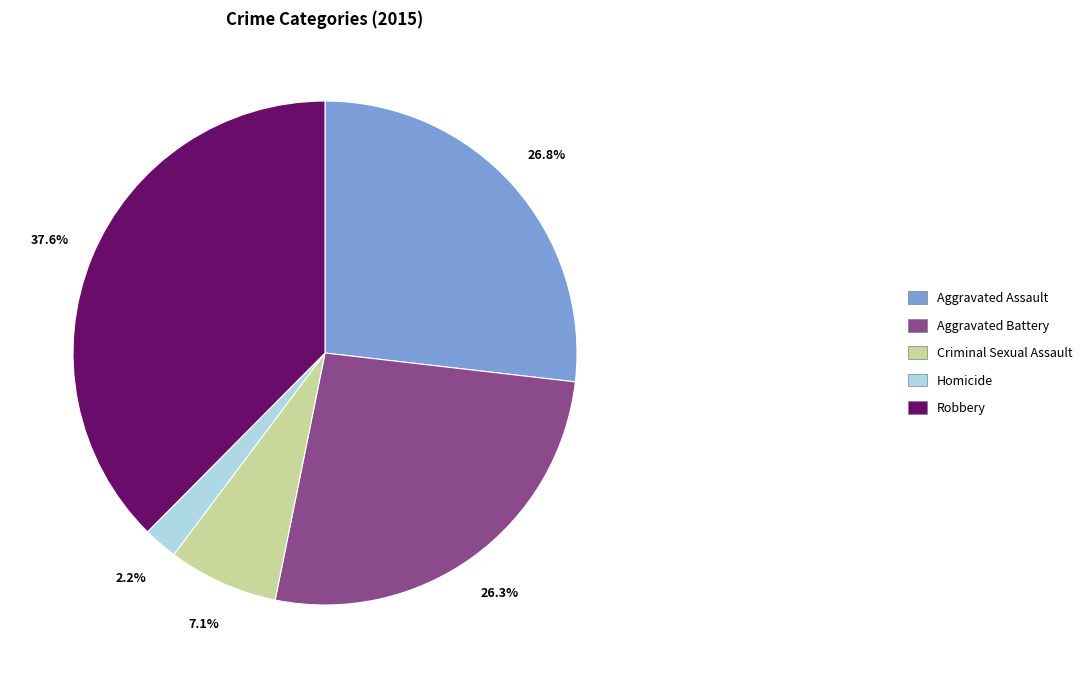

Between Robbery and Aggravated Battery, which is larger?

Robbery